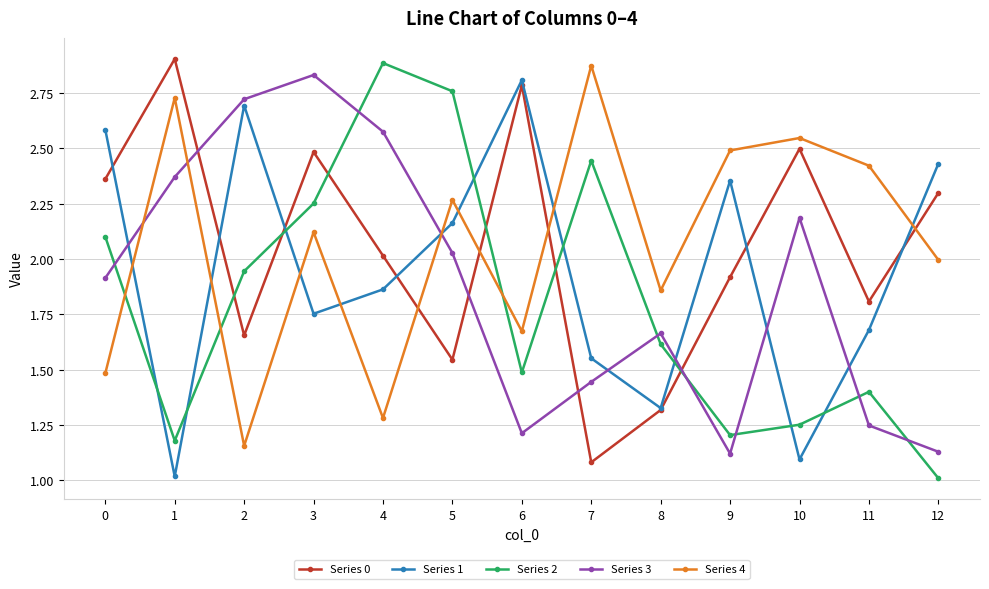

How many times do Series 1 and Series 2 cross each other?

8